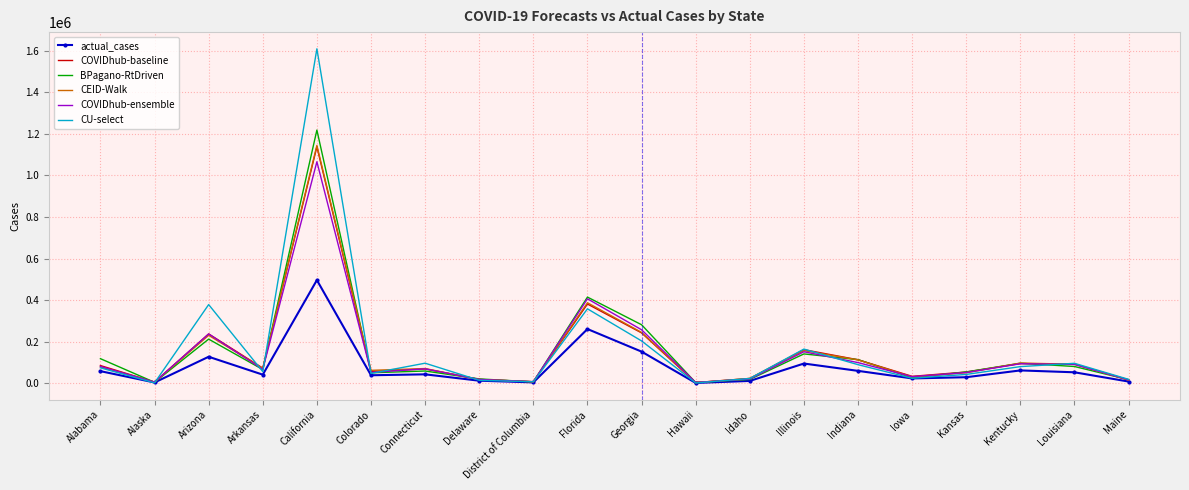

At which label does actual_cases reach its peak?

California